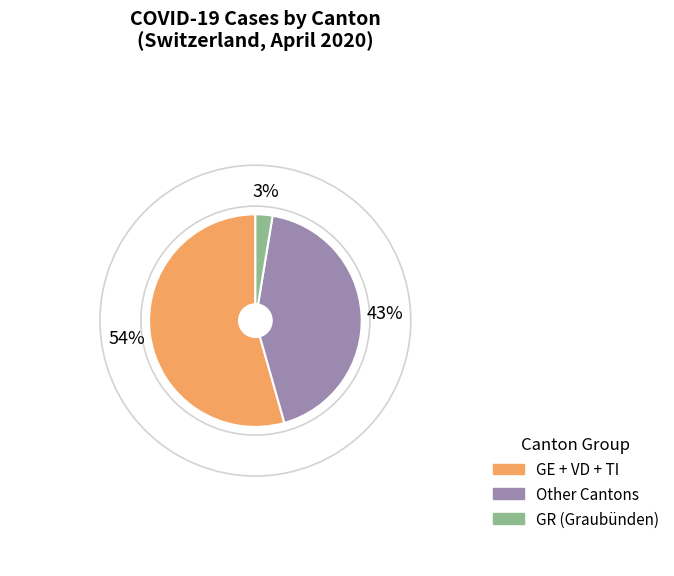

Count the number of slices in the pie.

3